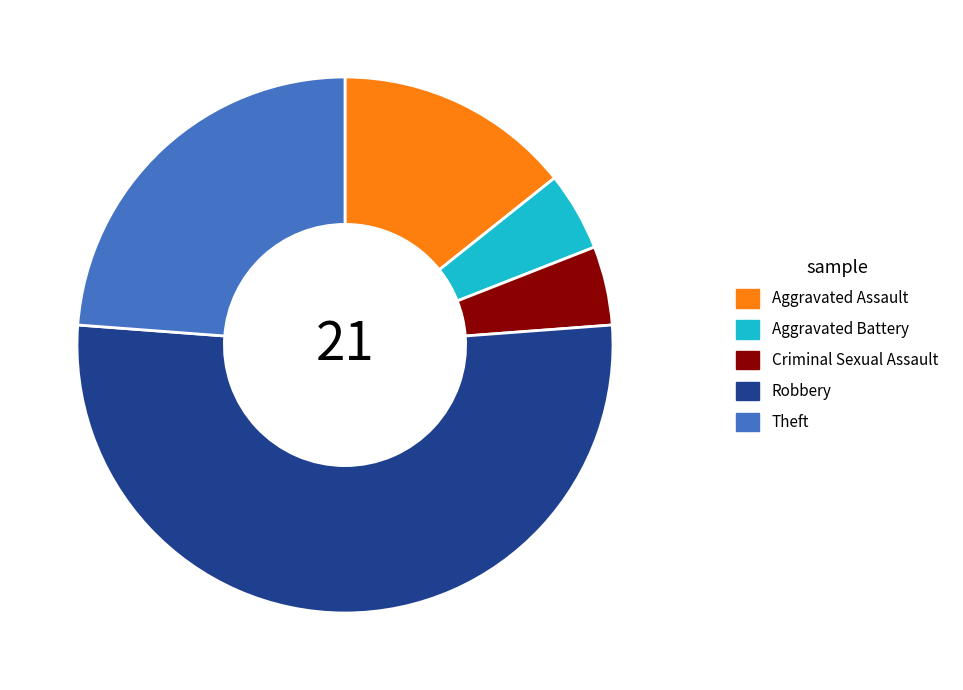

The Aggravated Assault slice represents 14% of the pie. True or false?

True